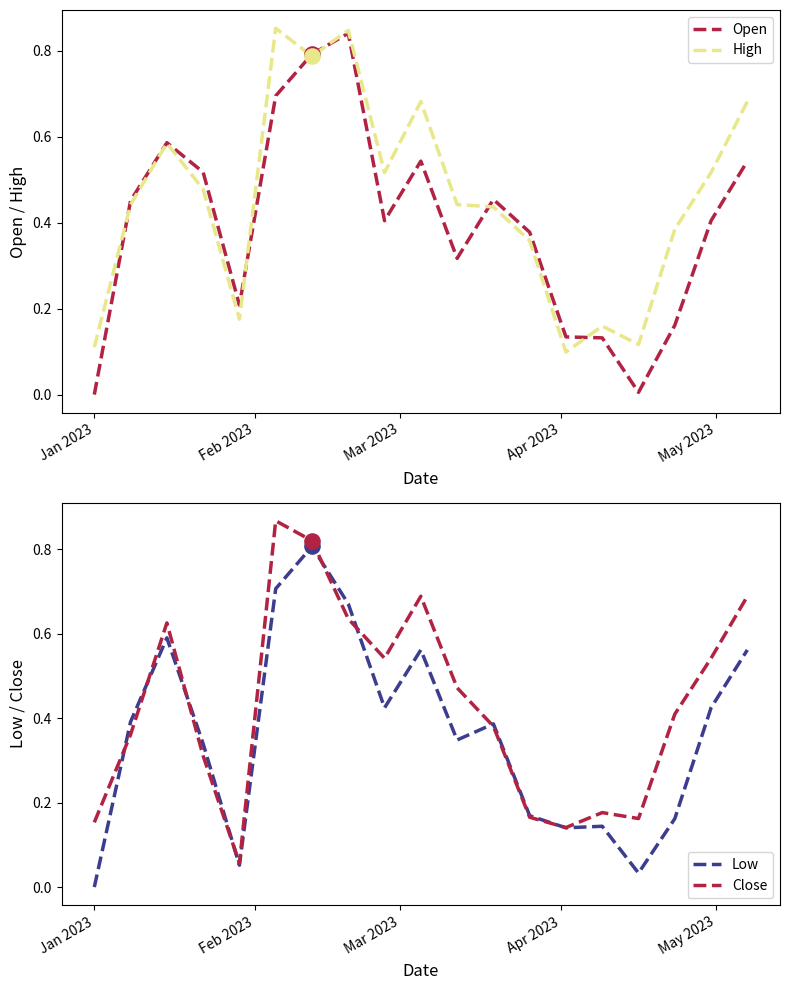

Which series has the largest Y range (max minus min)?

Open